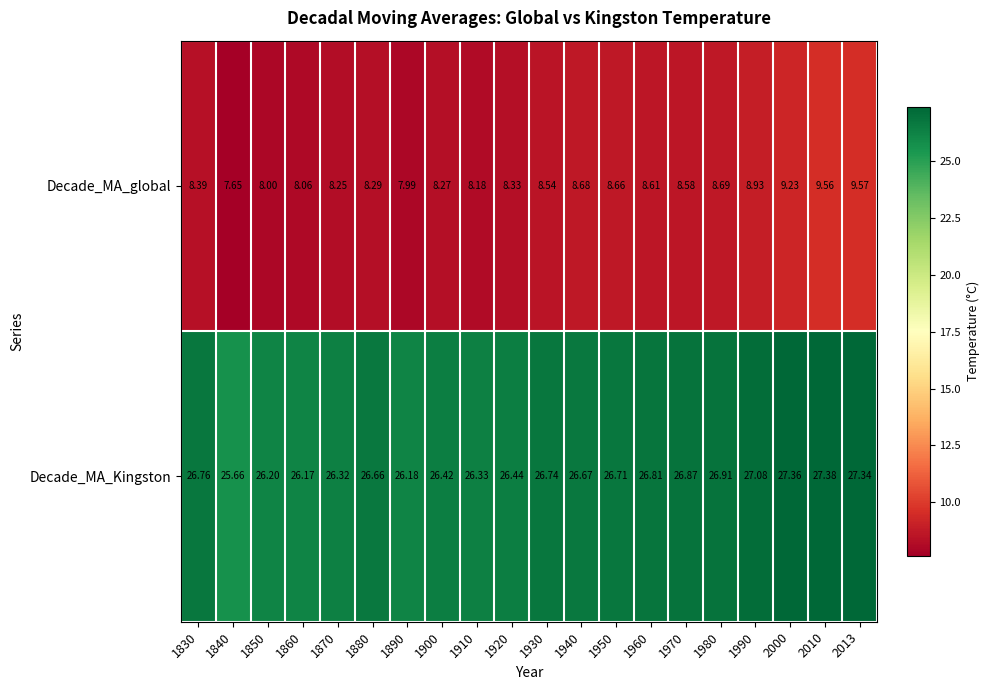

Which series has the largest total across all categories?

Decade_MA_Kingston